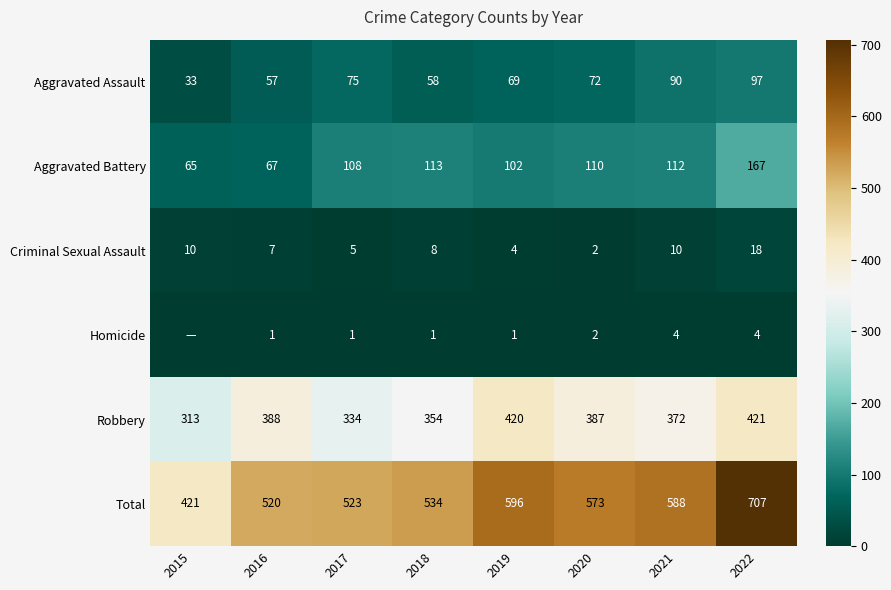

Is the value of Criminal Sexual Assault at 2016 greater than the value of Robbery at 2020?

No